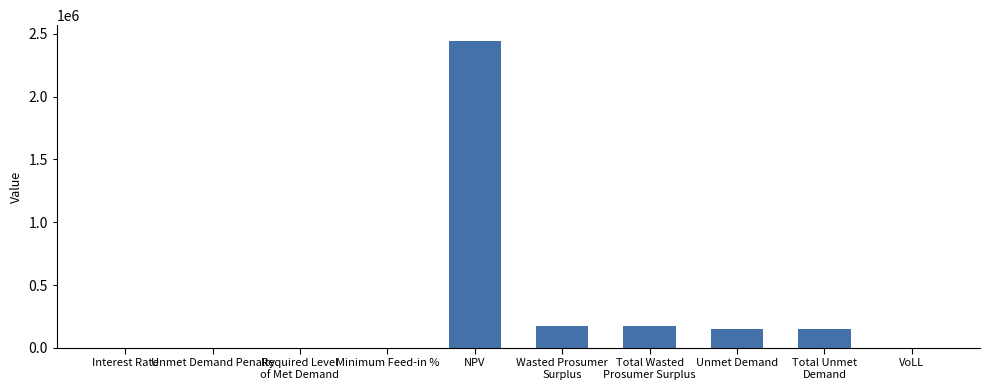

Is it true that the value at NPV is 2446444.3?

True